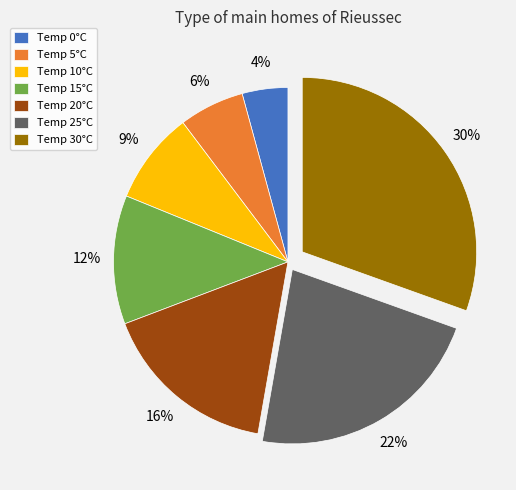

Is the sum of Temp 20°C and Temp 30°C greater than half?

No